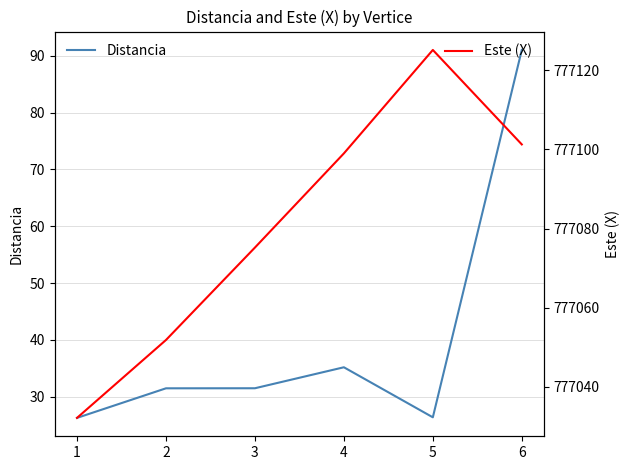

Between 5 and 6, which series saw the biggest shift?

Distancia